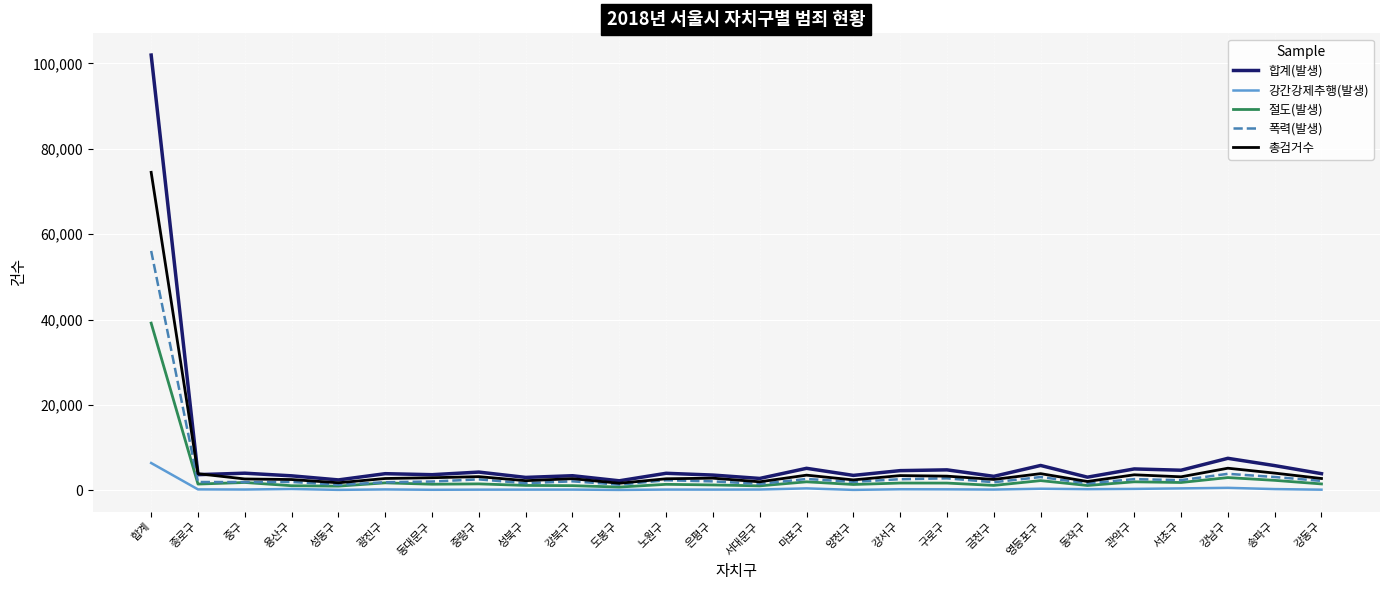

What are all the series names shown in the legend?

합계(발생), 강간강제추행(발생), 절도(발생), 폭력(발생), 총검거수